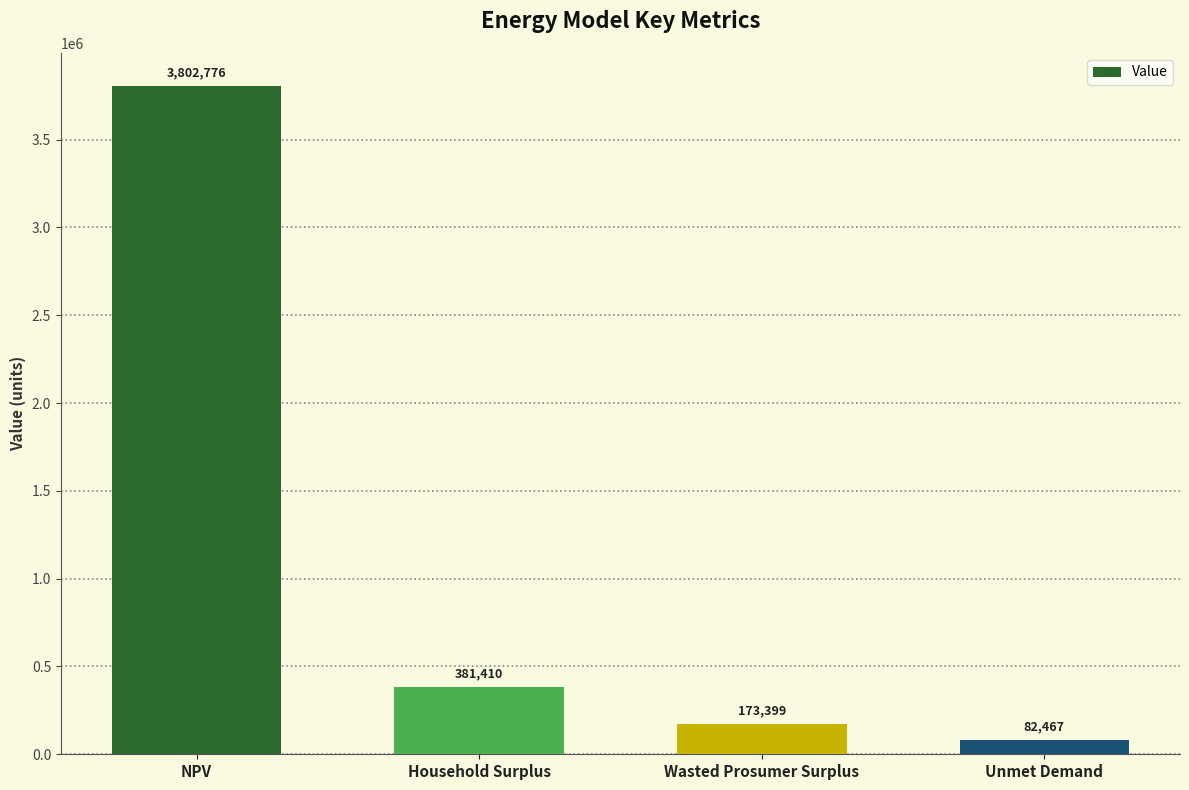

List the labels in order of value, smallest first.

Unmet Demand, Wasted Prosumer Surplus, Household Surplus, NPV